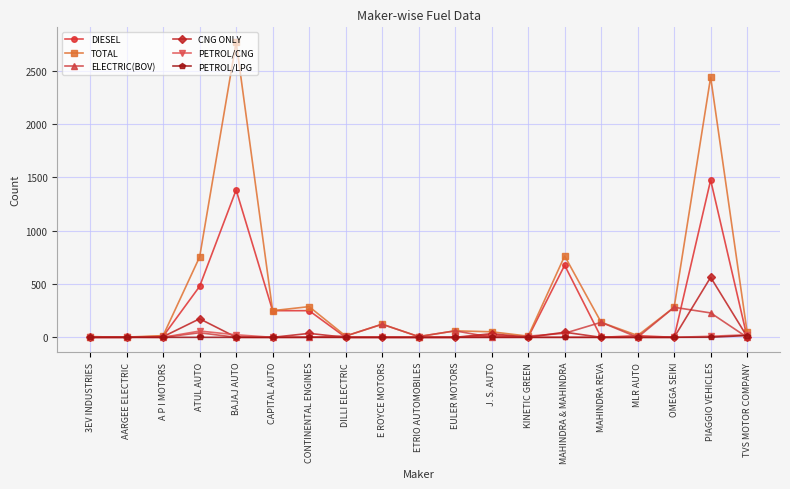

True or false: PETROL/CNG has more than 0 points higher than both neighbors.

True